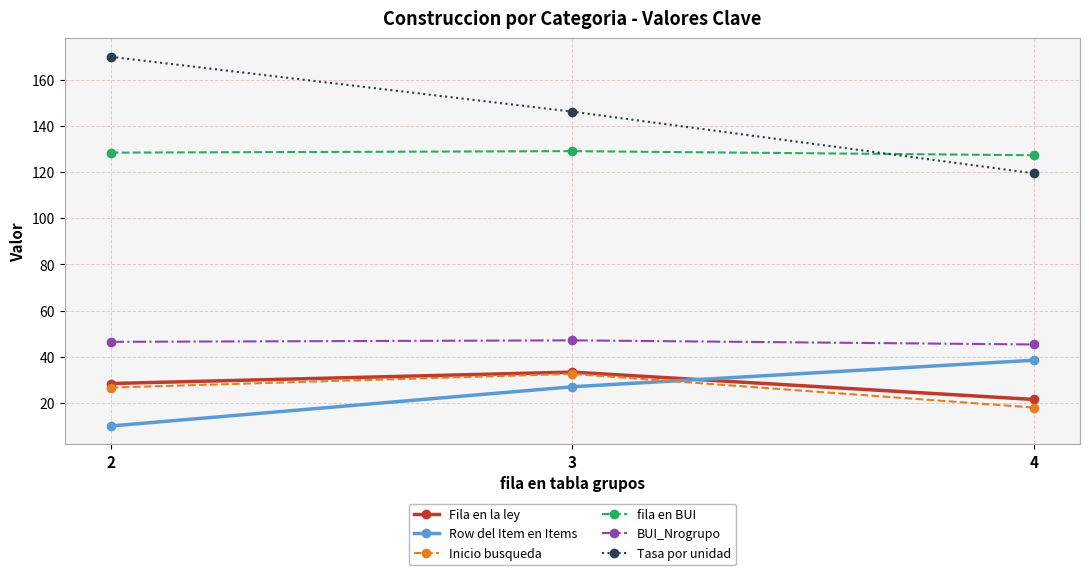

What is the difference between the Tasa por unidad values at 4 and 3?

26.7